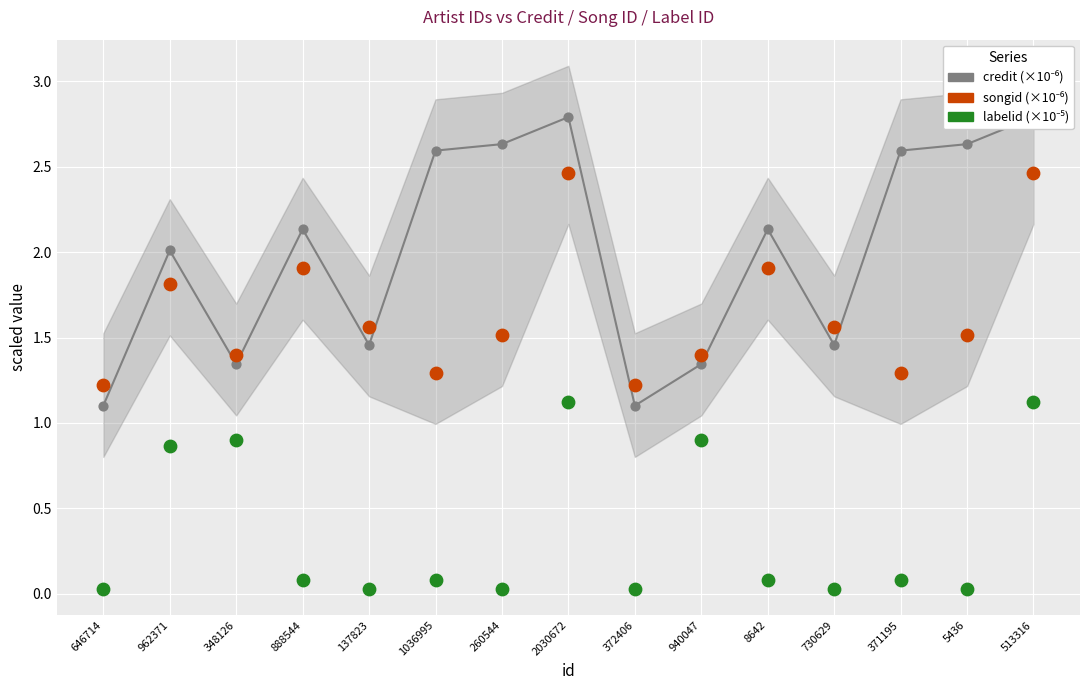

Which series contains the highest Y value?

credit (×10⁻⁶)